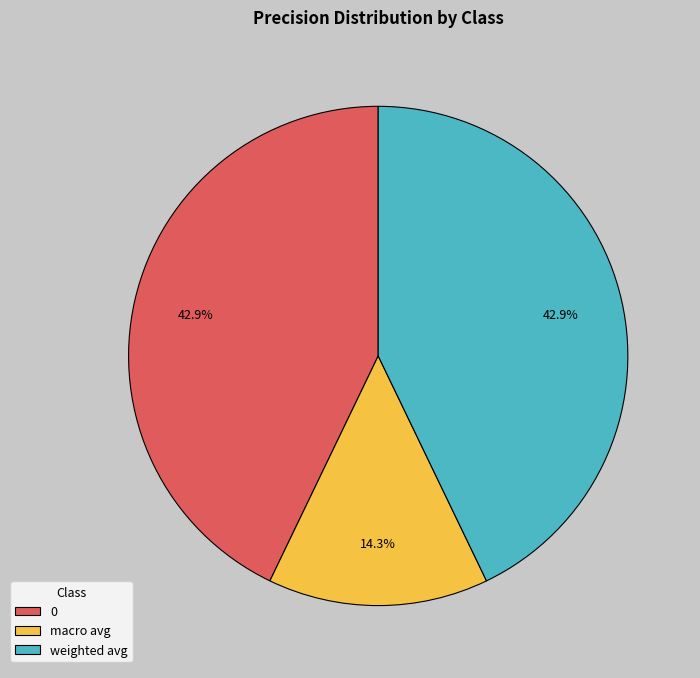

What percentage do 0 and weighted avg together represent?

85.7%